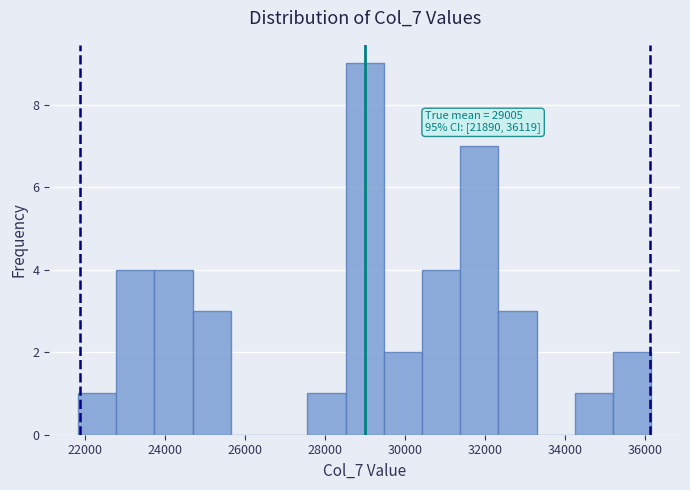

Over which range of the x-axis is the bar tallest?

28600 to 29400